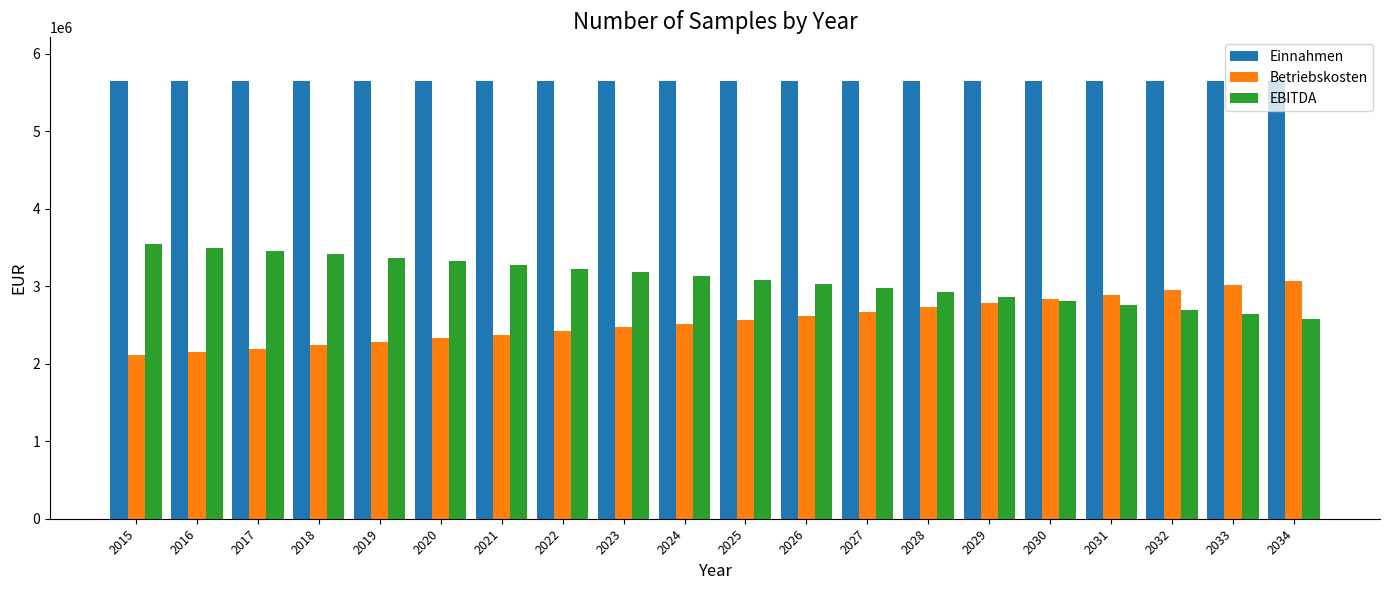

Count the number of categories in the chart.

20